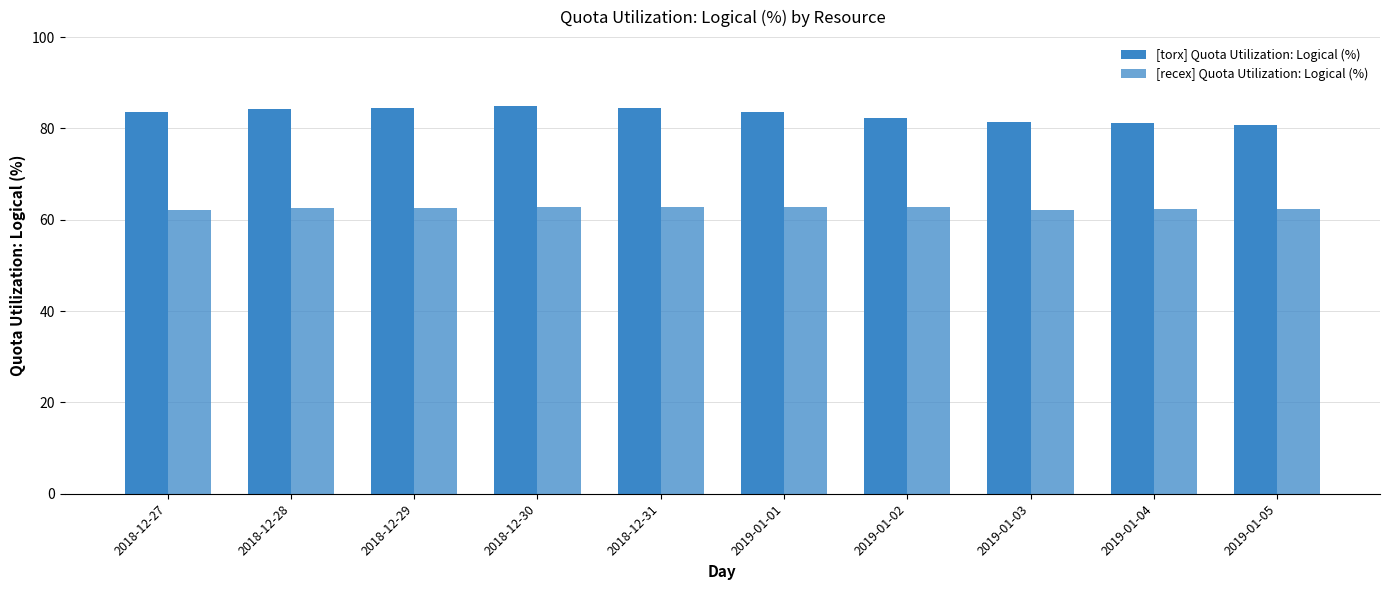

Which category has the lowest value in the [torx] Quota Utilization: Logical (%) series?

2019-01-05